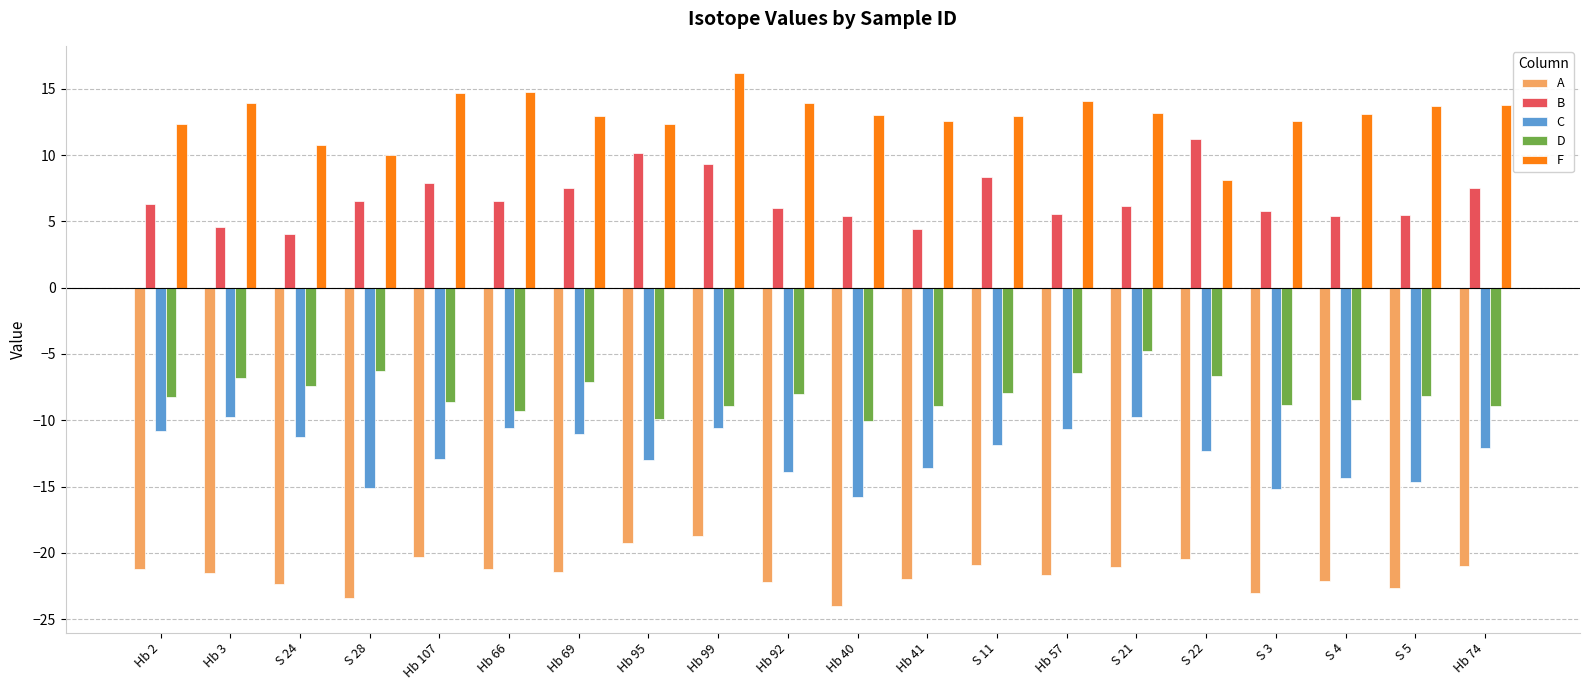

What is the sum of all F values?

258.9